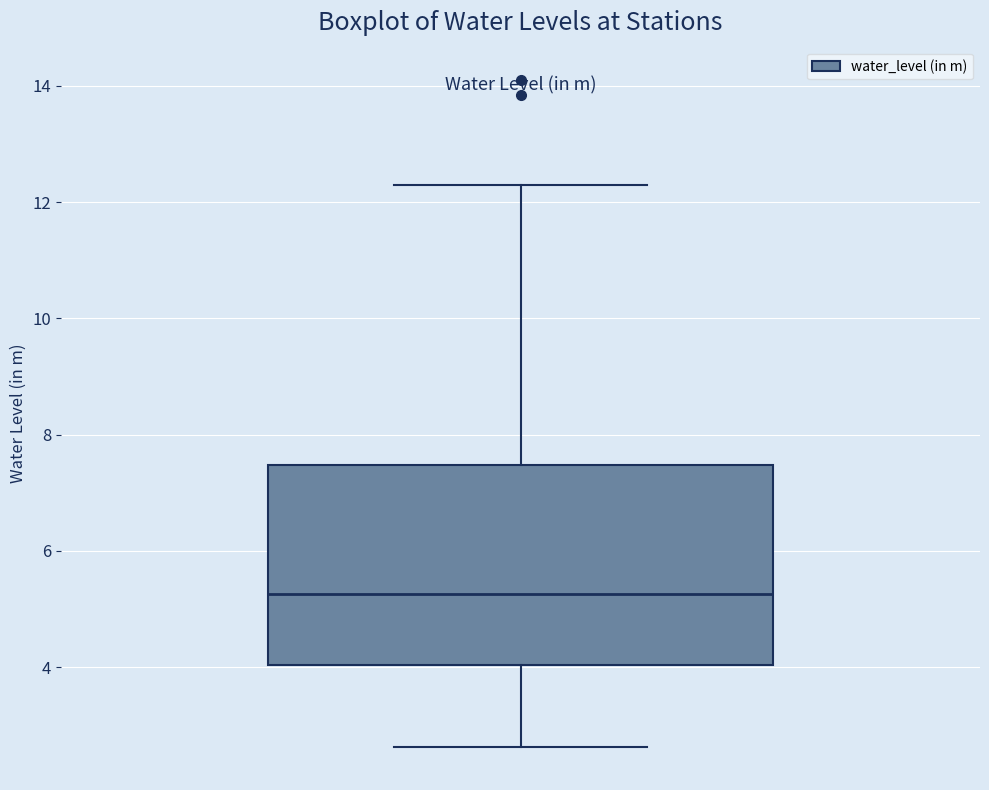

Where does the median line of the box sit on the y-axis? The values are not printed on the chart, so give them approximately, as read against the axis.

5.2